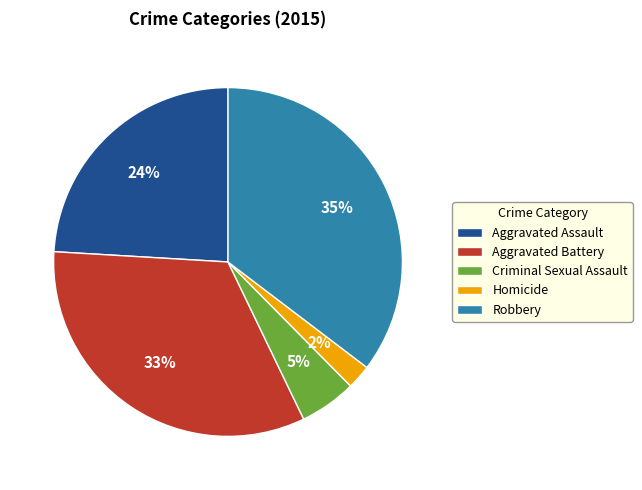

Do Aggravated Battery and Aggravated Assault together represent more than half of the pie?

Yes